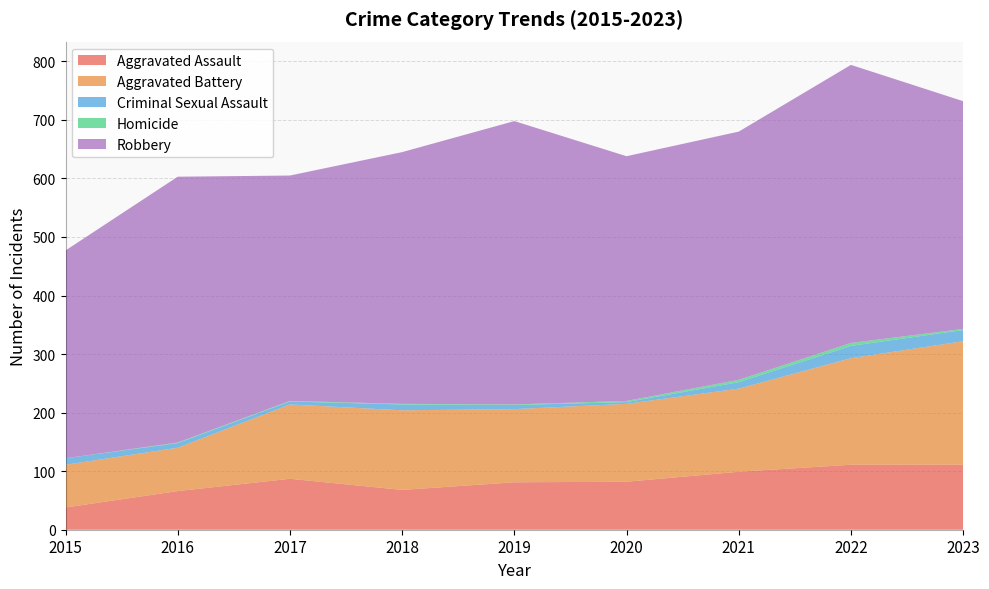

Reading right to left, transcribe all the data shown in this chart.

Aggravated Assault: 111	111	99	82	81	68	87	66	38
Aggravated Battery: 211	182	142	133	125	136	127	74	73
Criminal Sexual Assault: 19	21	11	3	7	10	5	8	11
Homicide: 2	5	4	2	1	1	1	1	0
Robbery: 389	475	424	418	484	430	385	454	355